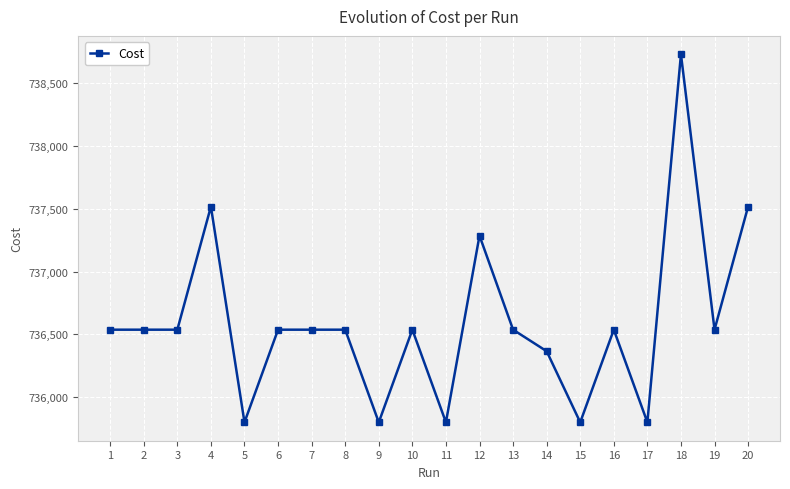

True or false: there are more than 1 points higher than both neighbors.

True